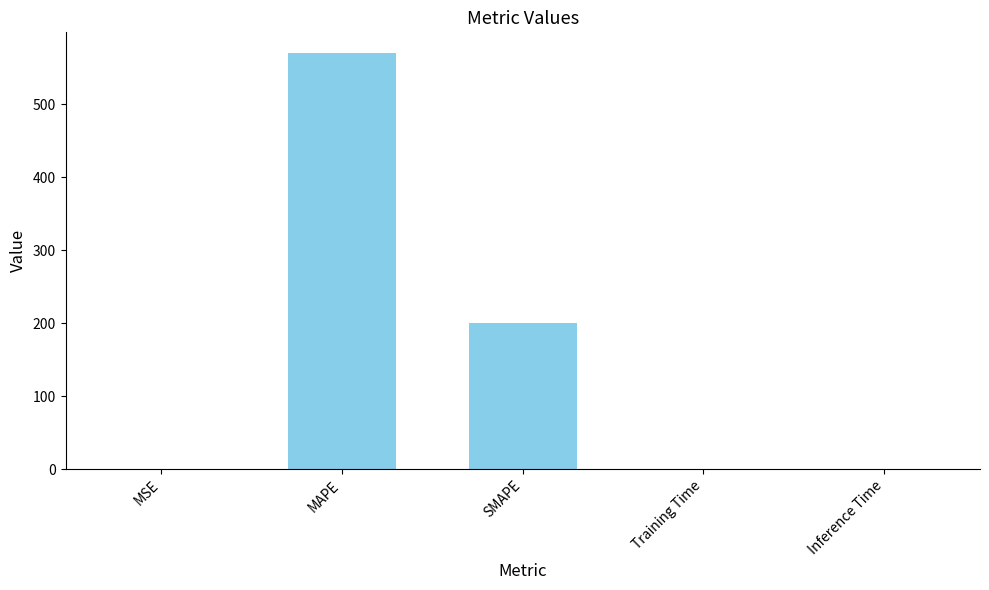

What is the change in value from SMAPE to Inference Time?

-200.0